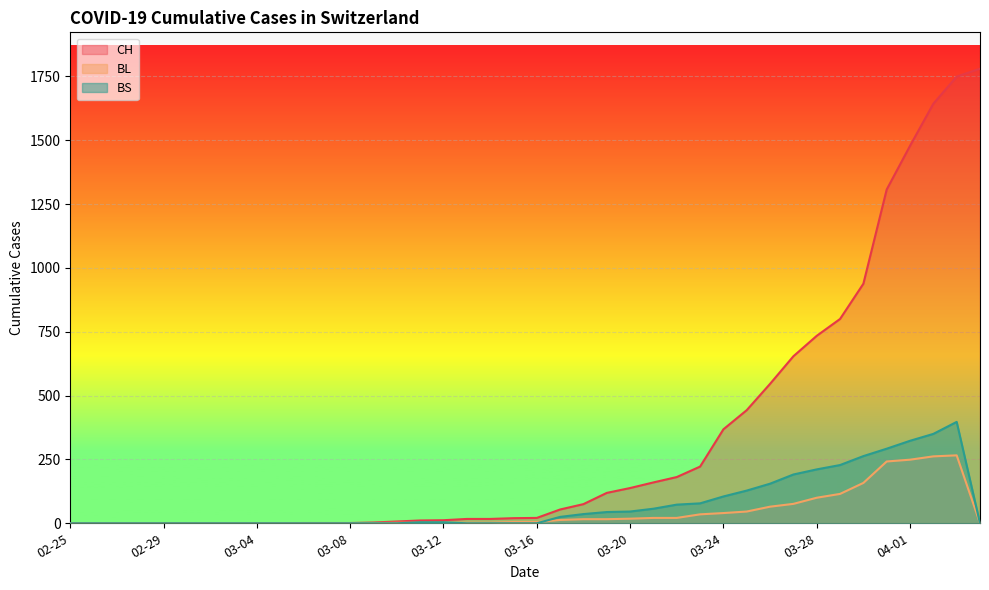

What is the average value of the BL series?

44